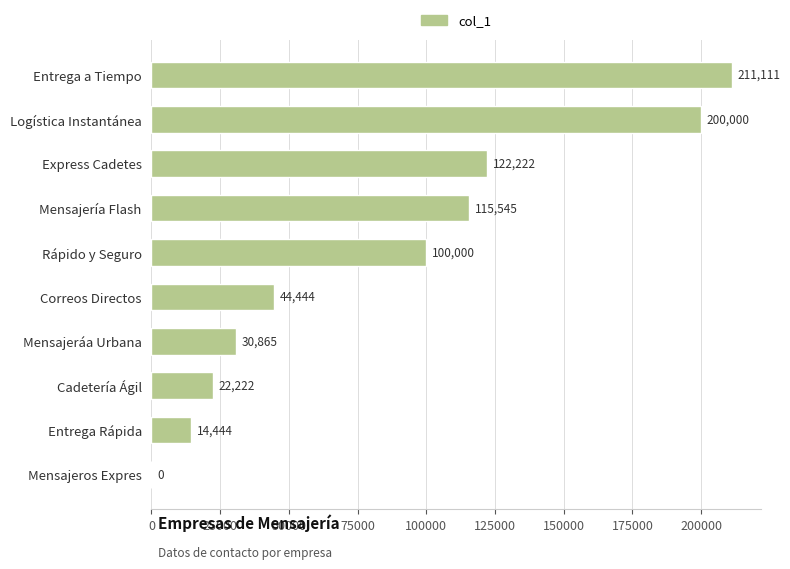

What is the sum of all values?

860853